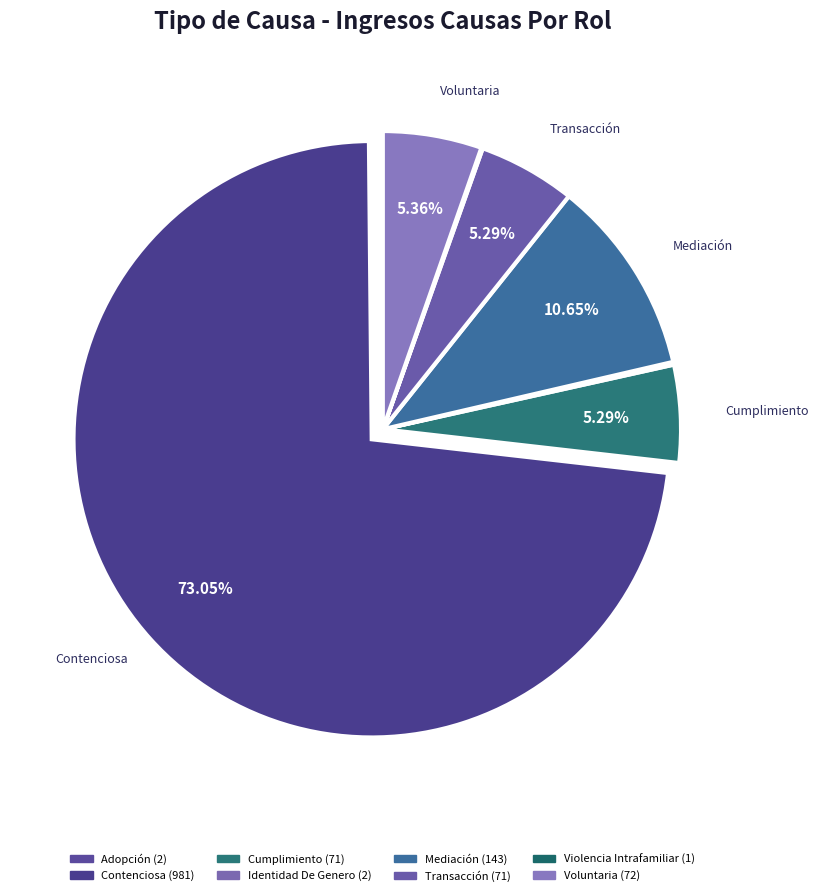

Count the number of slices in the pie.

8